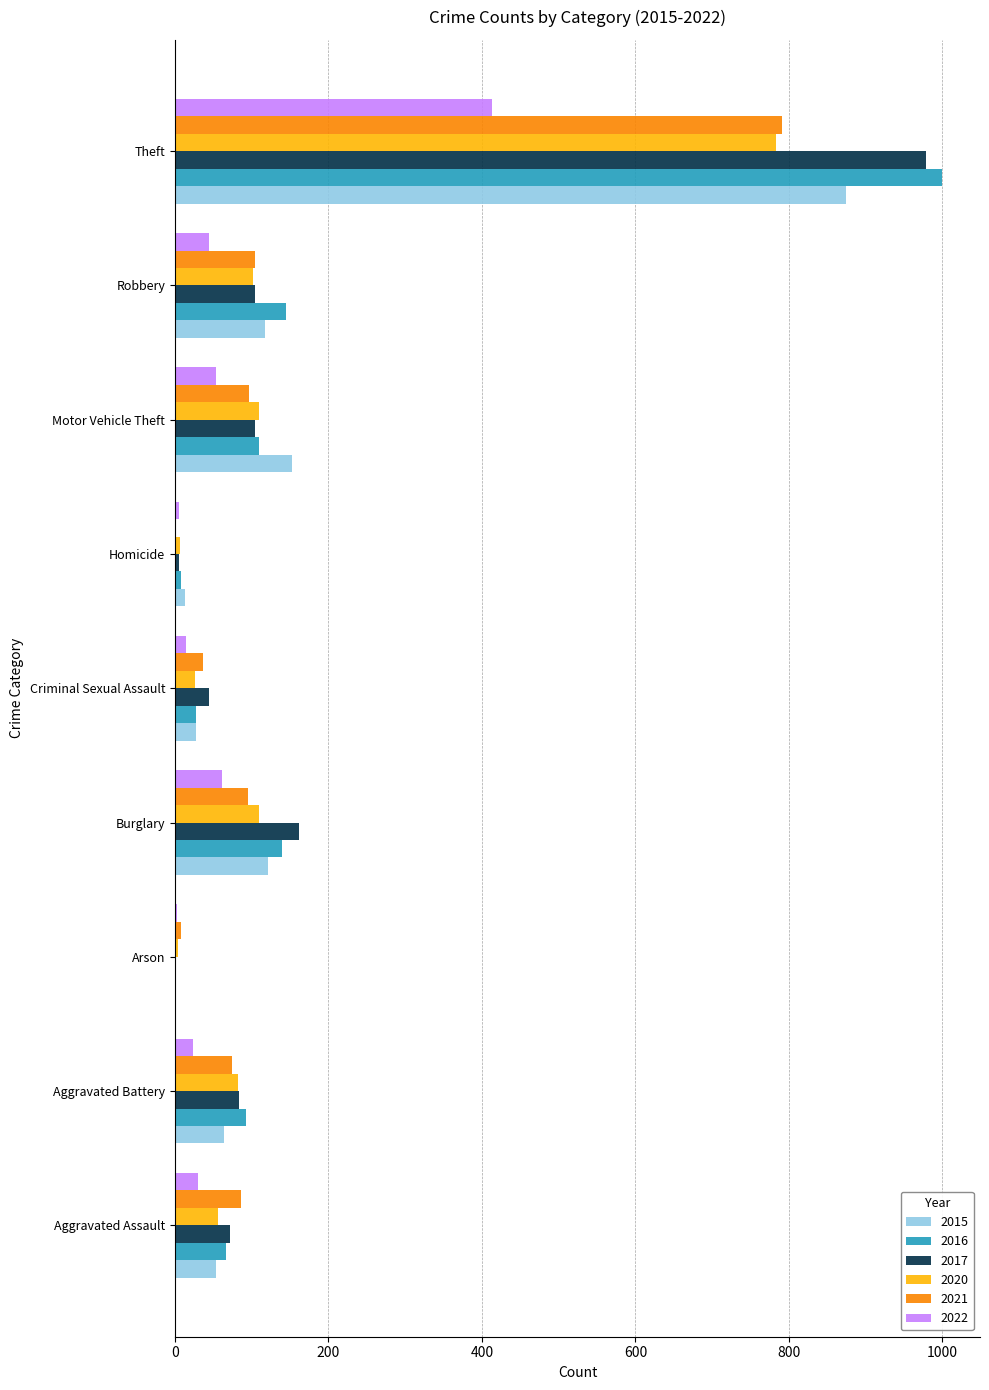

At which category is the sum across all series the highest?

Theft